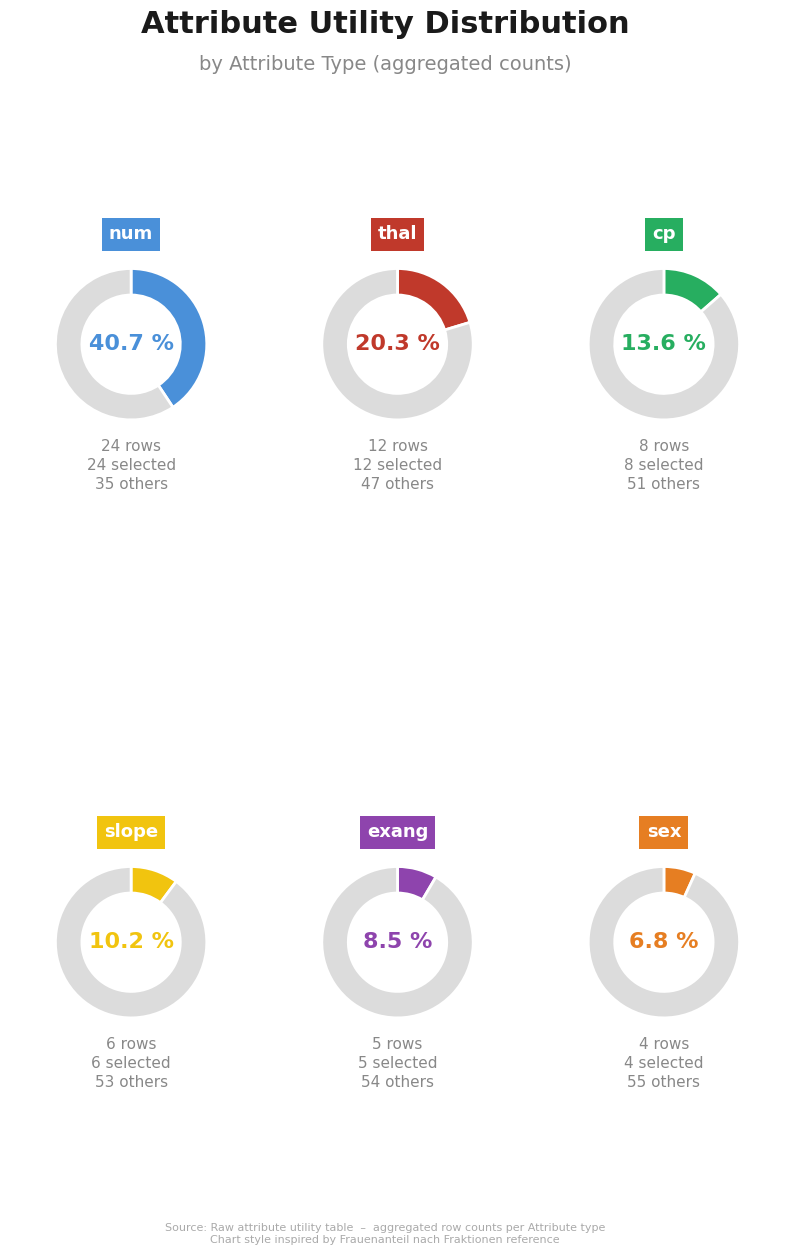

What portion of the pie excludes sex?

93.2%